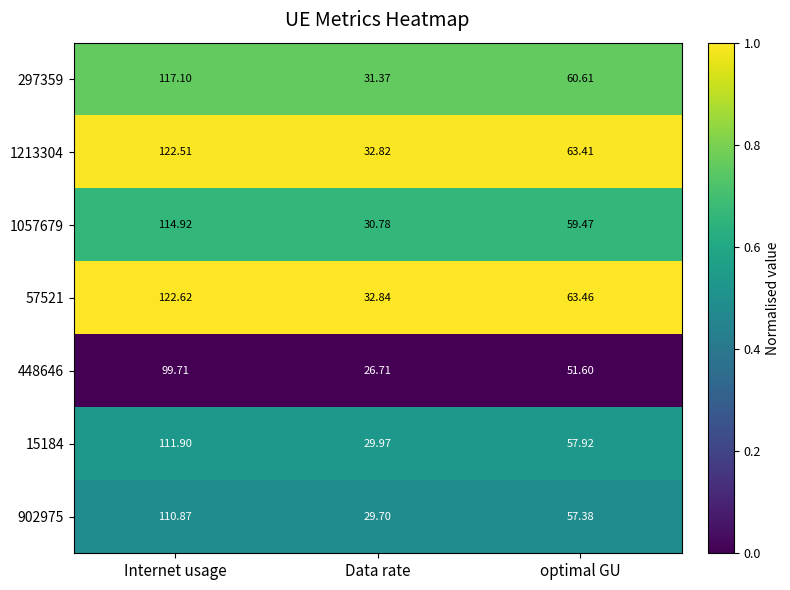

How many categories are shown in the chart?

3